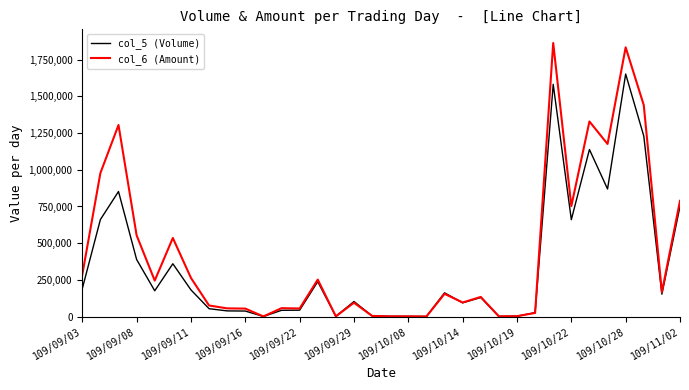

Which series has the widest spread of values?

col_6 (Amount)